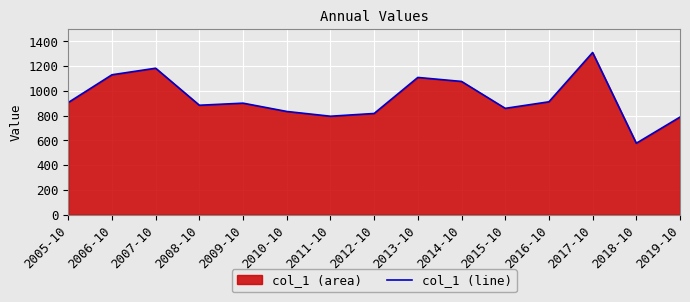

Reading left to right, list all the values displayed in this chart.

2005-10=906.5	2006-10=1130.7	2007-10=1183.7	2008-10=884.5	2009-10=901.3	2010-10=834.2	2011-10=795.7	2012-10=818.0	2013-10=1109.1	2014-10=1076.8	2015-10=859.4	2016-10=912.3	2017-10=1310.5	2018-10=577.5	2019-10=788.9